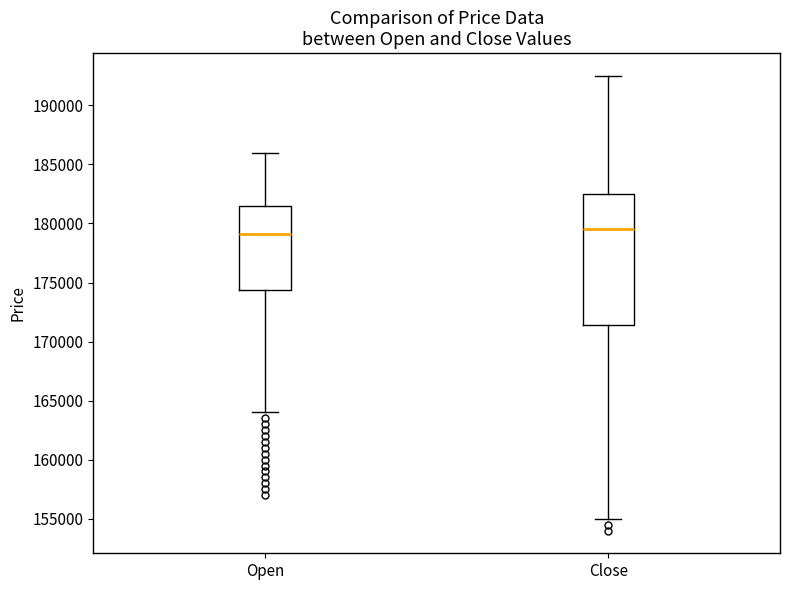

Where does the lower whisker of the box for Open end on the y-axis? The values are not printed on the chart, so give them approximately, as read against the axis.

164000